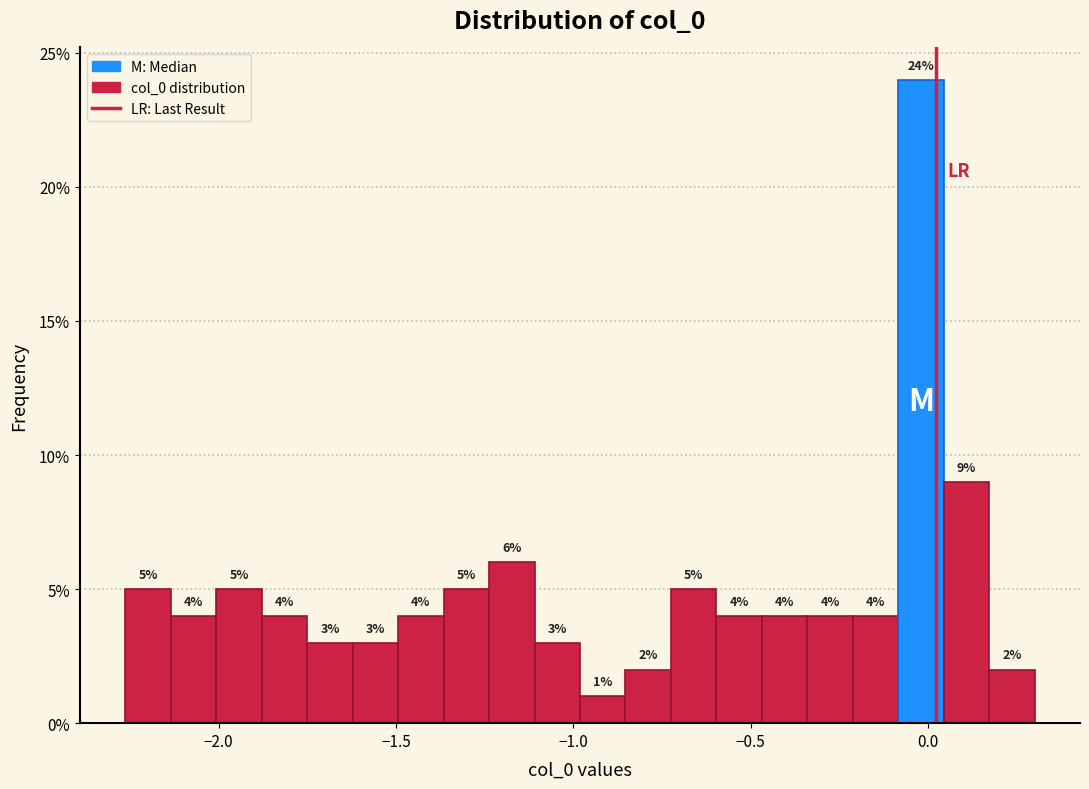

Around what value on the x-axis is the tallest bar? Give the approximate position of its centre, as read against the axis.

0.00